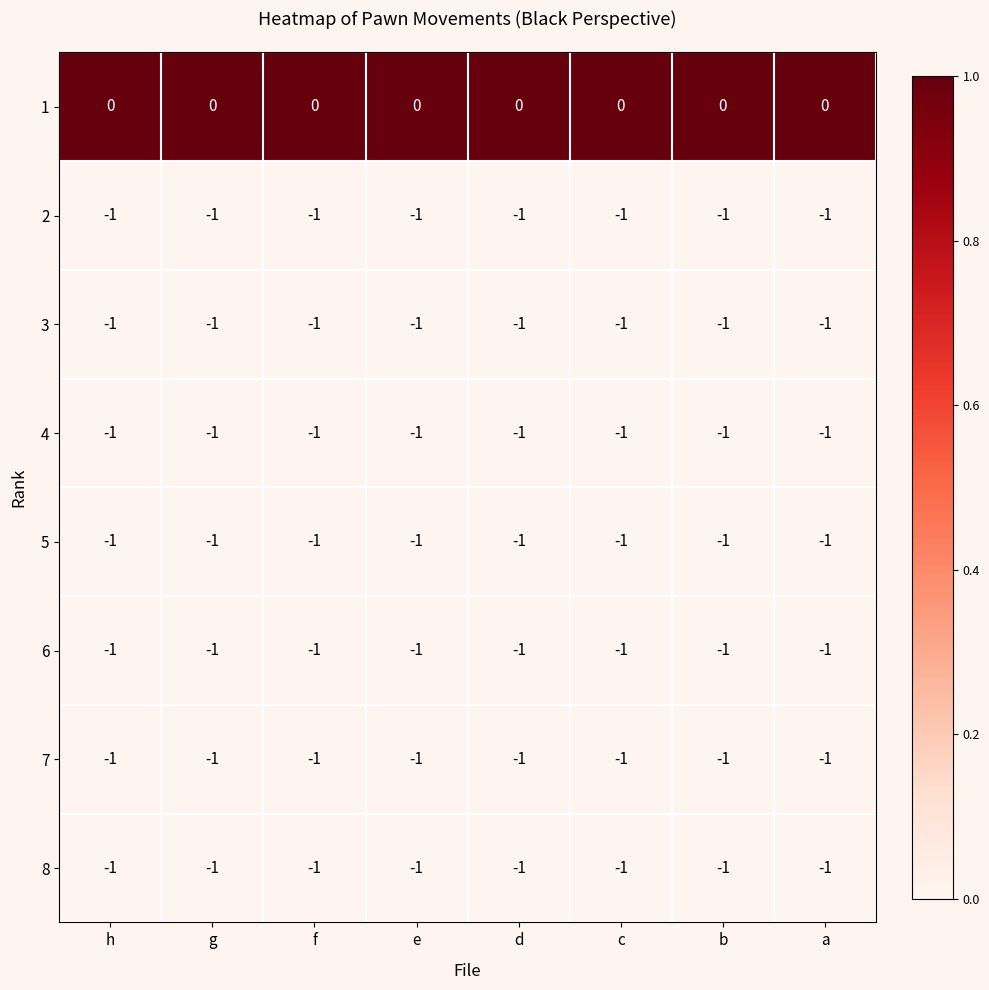

At which label is 3 closest to -1?

h